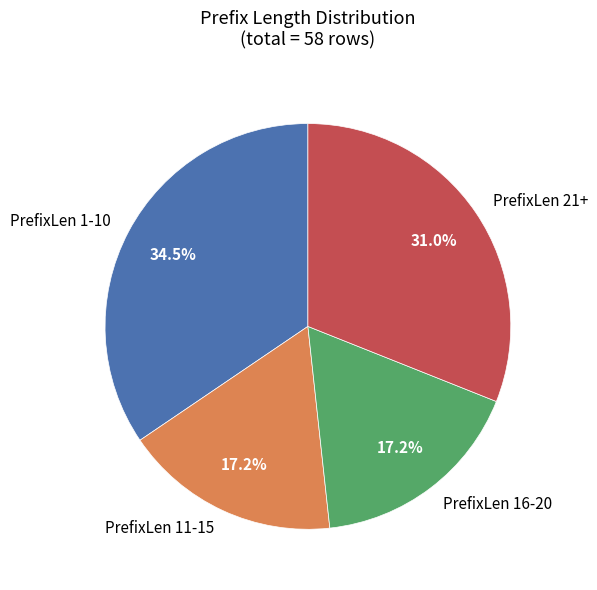

To the nearest percent, what is the difference between the largest and smallest slice percentages?

17%